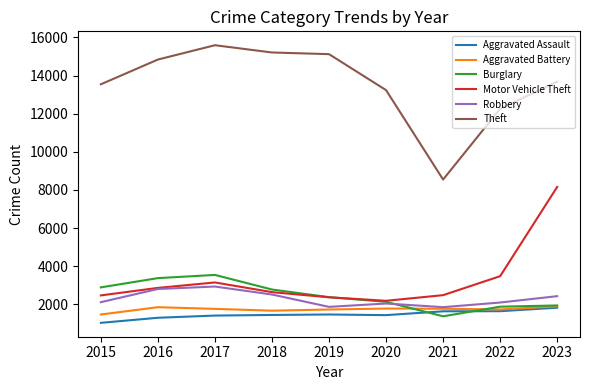

The Motor Vehicle Theft series shows 2863 at 2016. True or false?

True